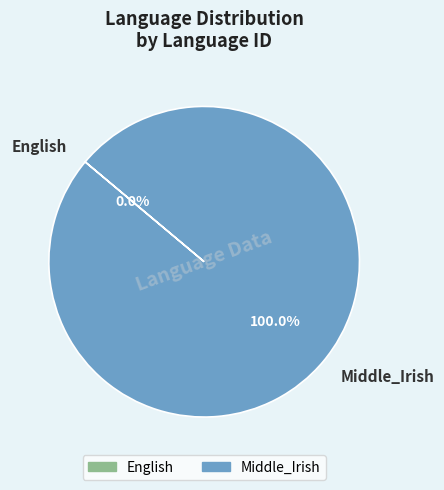

Is English the majority of the pie?

No